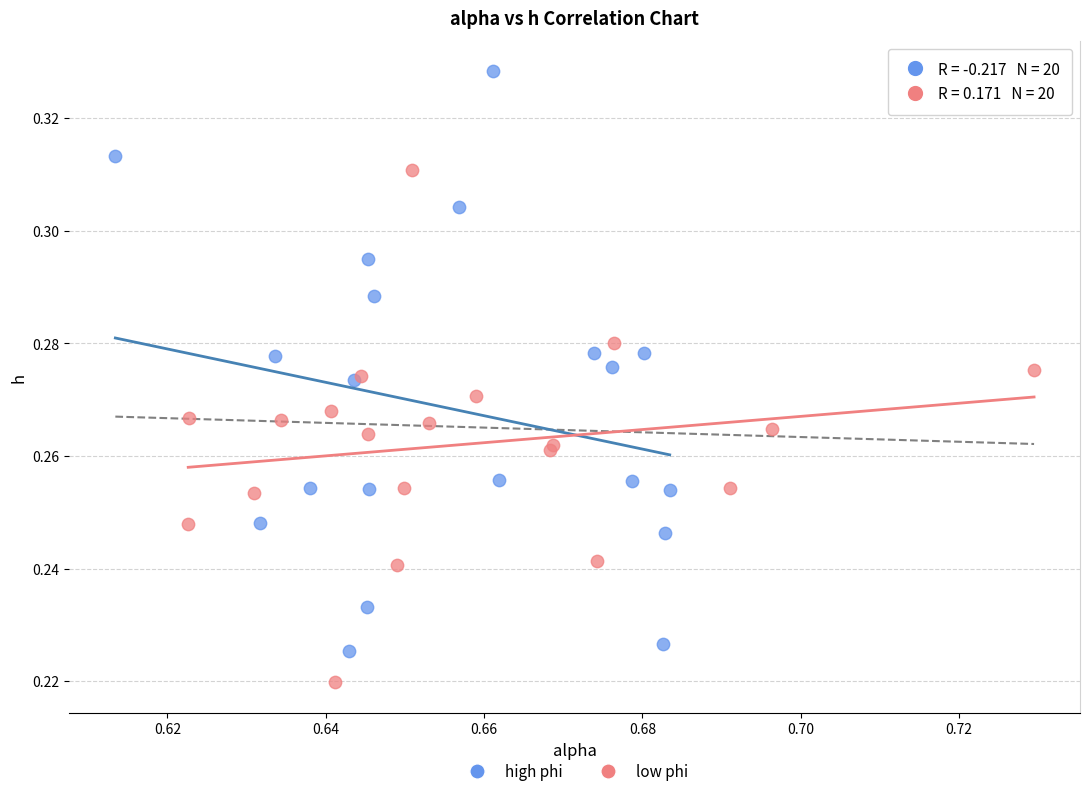

Which series has the largest Y range (max minus min)?

high phi